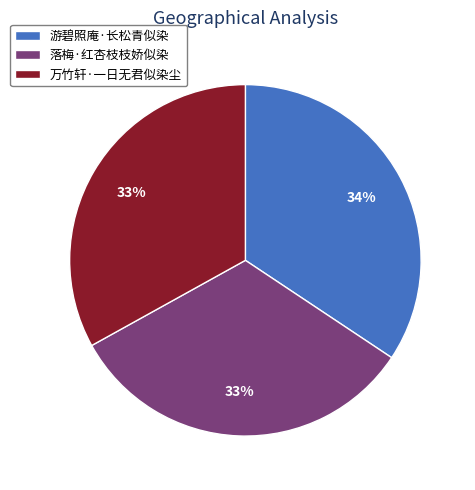

Does 落梅·红杏枝枝娇似染 represent more than half of the total?

No